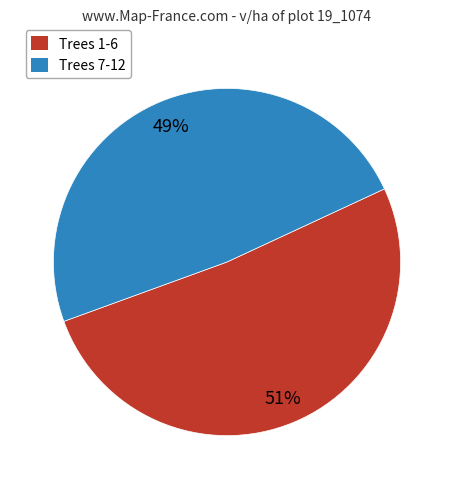

How many slices are in this pie chart?

2